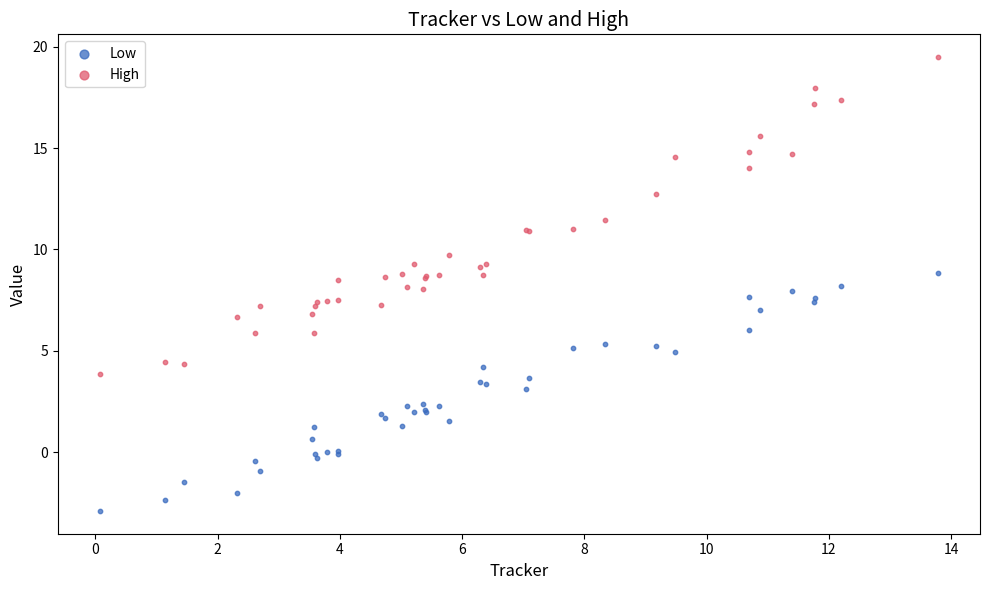

Which series has the widest spread of Y values?

High